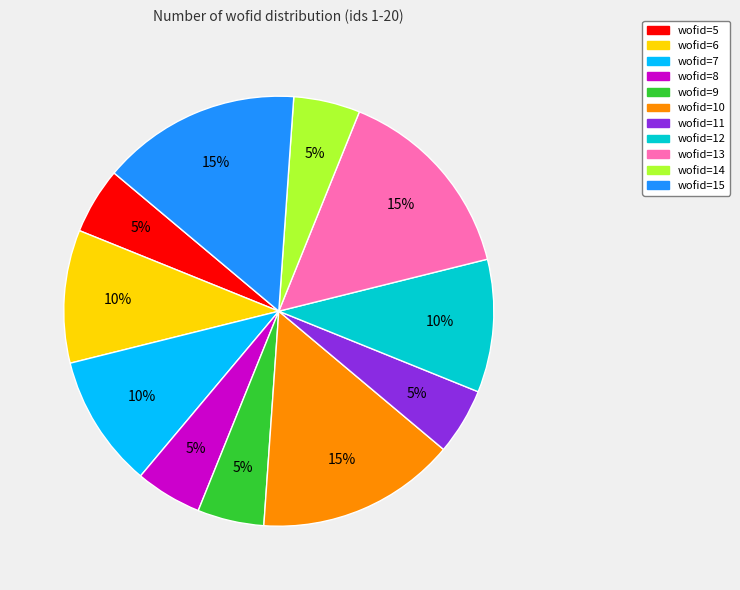

Is it true that wofid=15 is 15% of the pie?

True